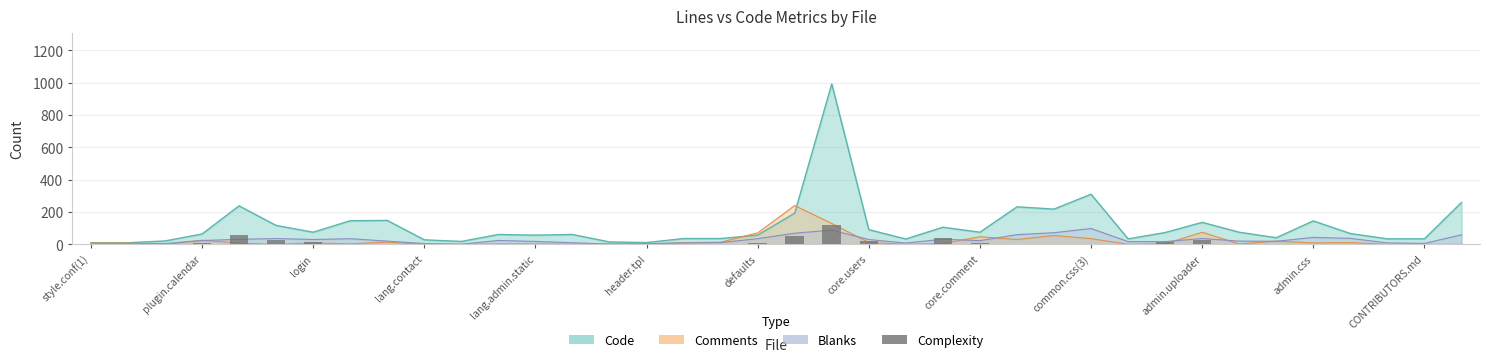

Is it true that the value at core.comment is 9?

True